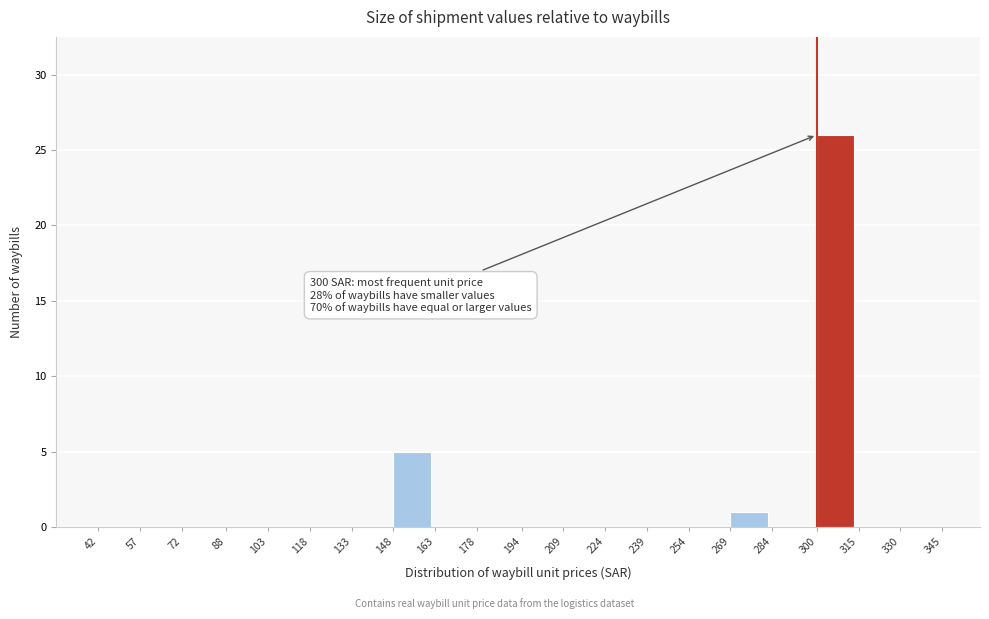

Over which range of the x-axis is the bar tallest?

300 to 315